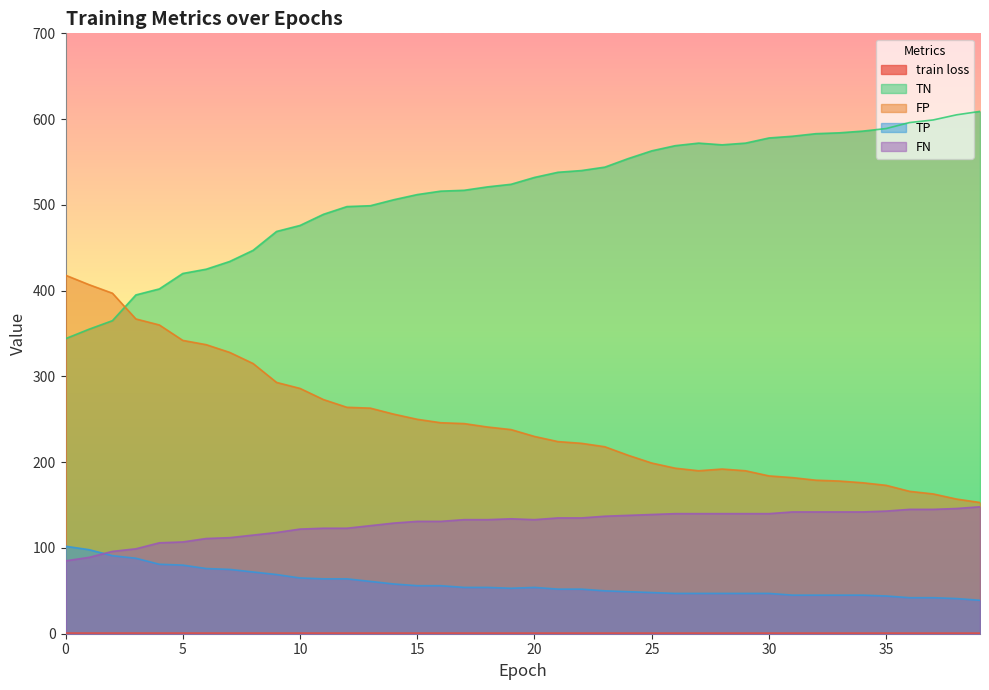

What are all the series names shown in the legend?

train loss, TN, FP, TP, FN